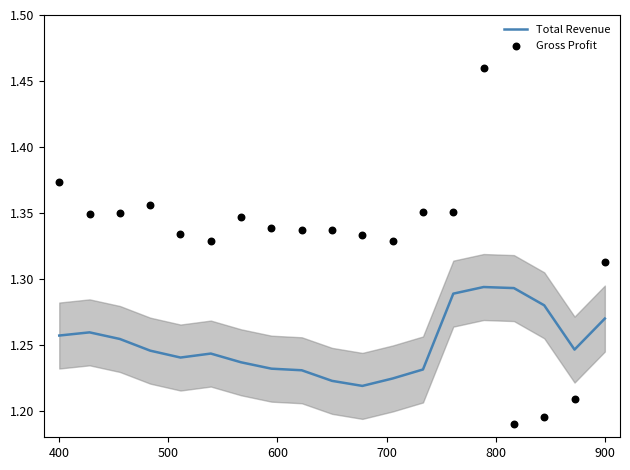

Which series reaches the maximum Y coordinate?

Gross Profit